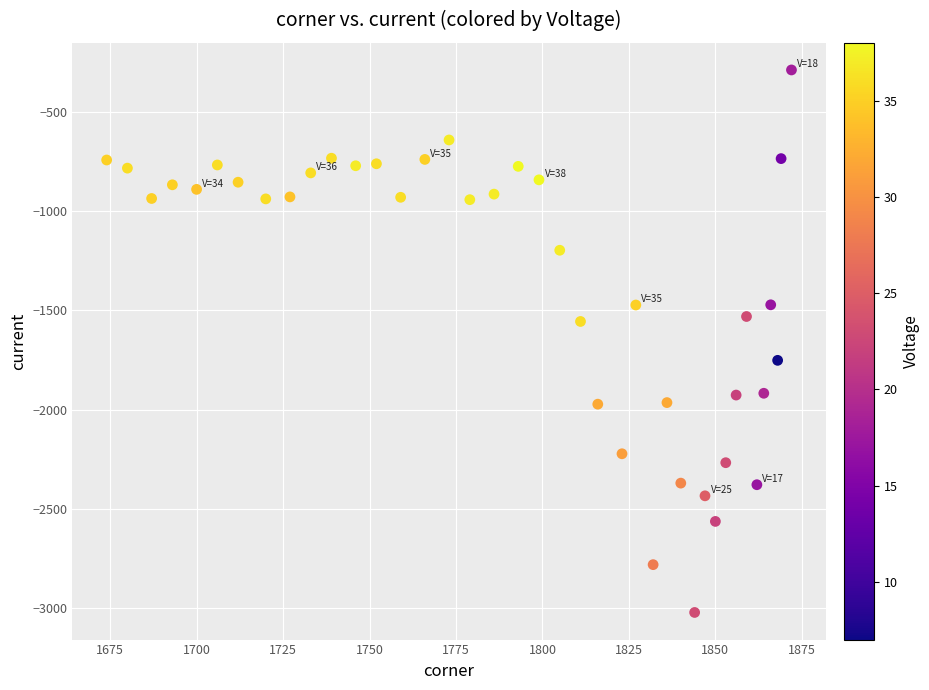

What is the range of X values (max minus min)?

198